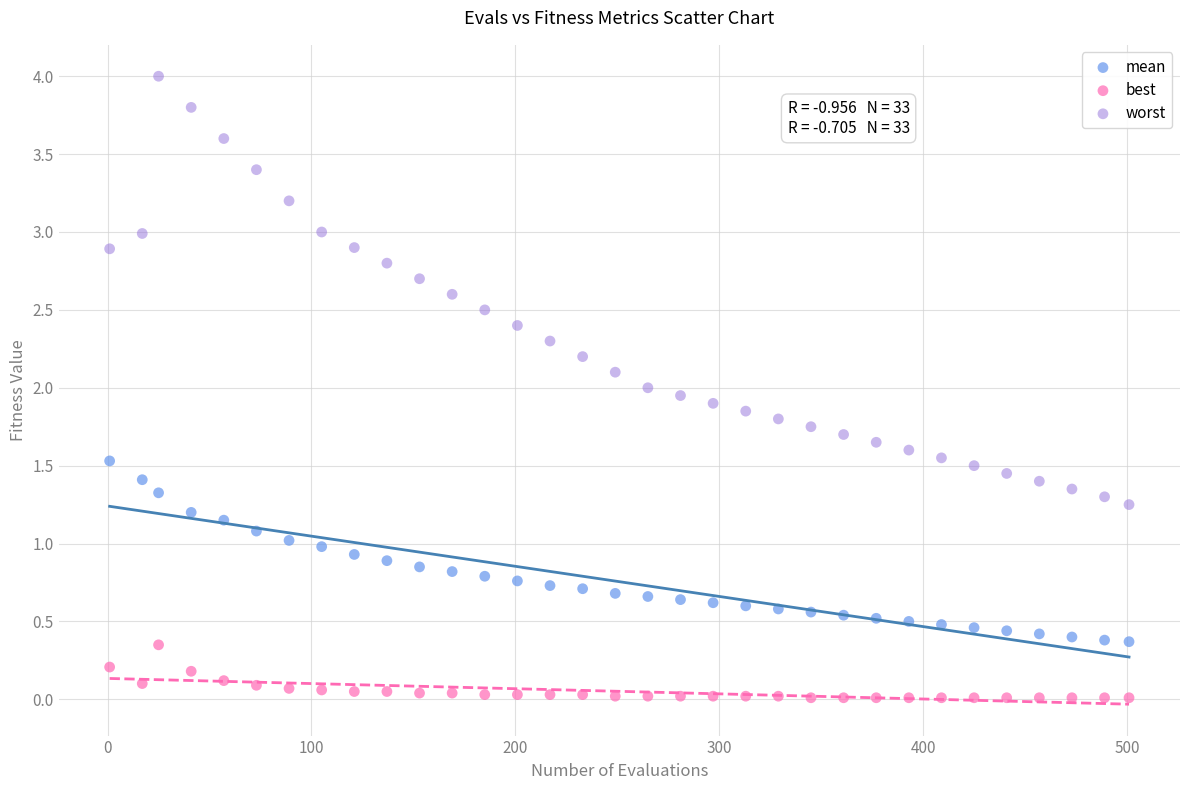

Across all data points, what is the range of Y values (max minus min)?

4.0